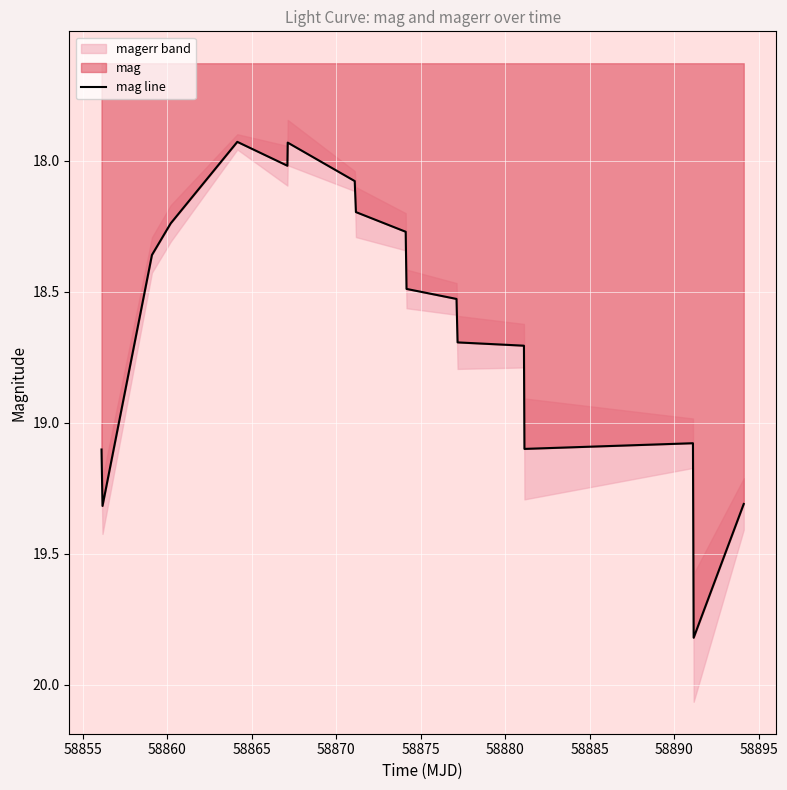

What is the highest value of the mag line series?

19.8